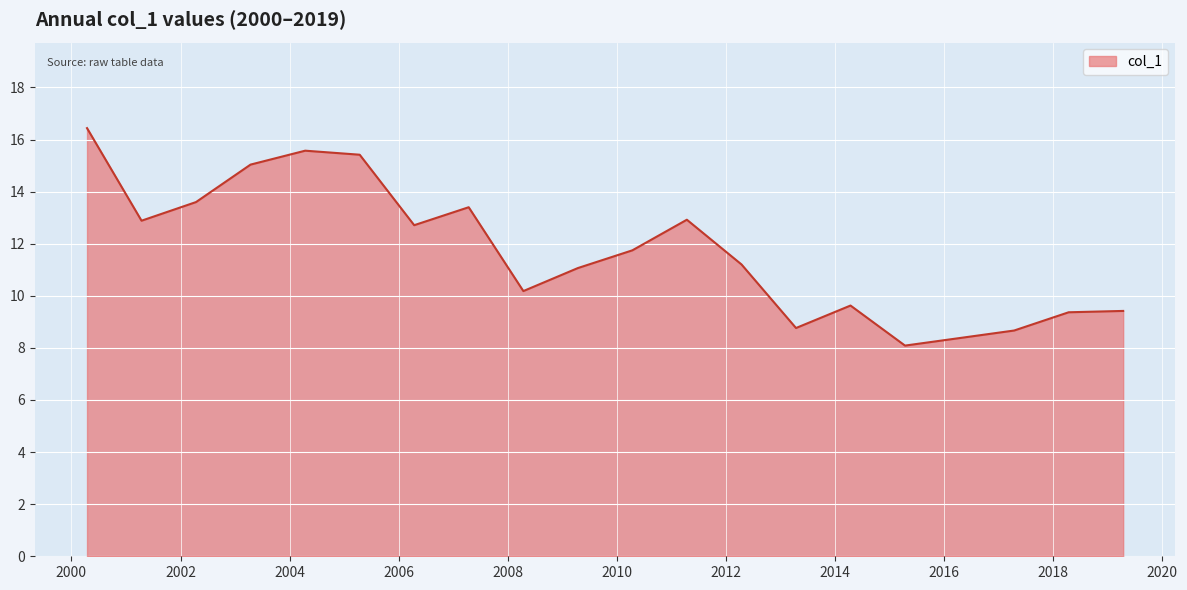

What is the greatest value displayed?

16.4